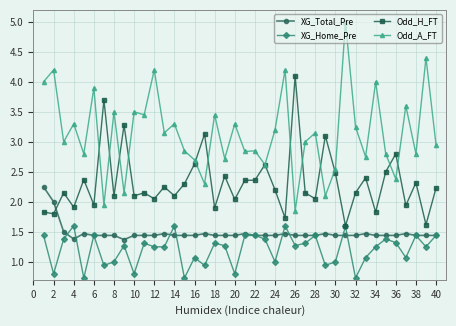

How many lines are shown in the chart?

4